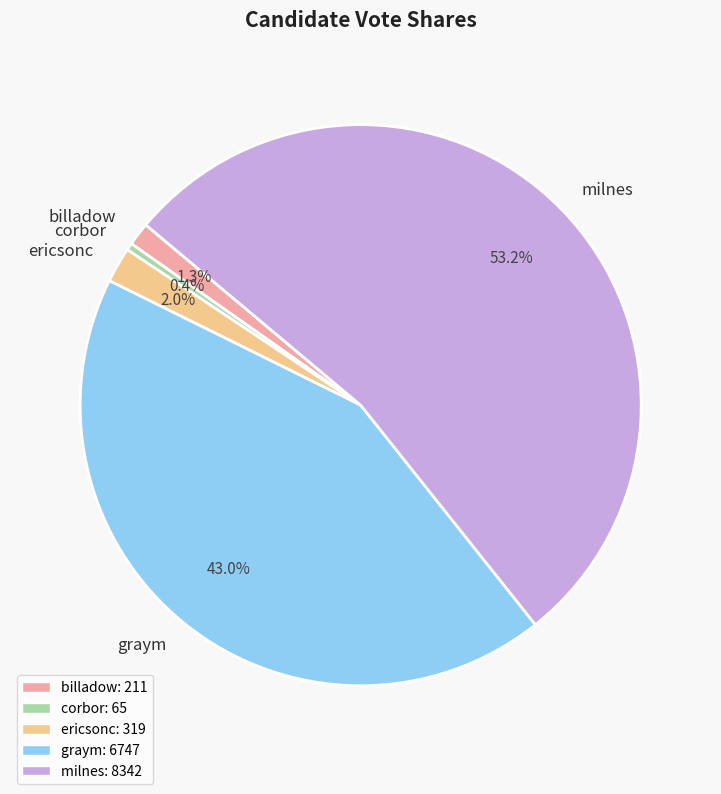

Rank the categories by value from highest to lowest.

milnes, graym, ericsonc, billadow, corbor